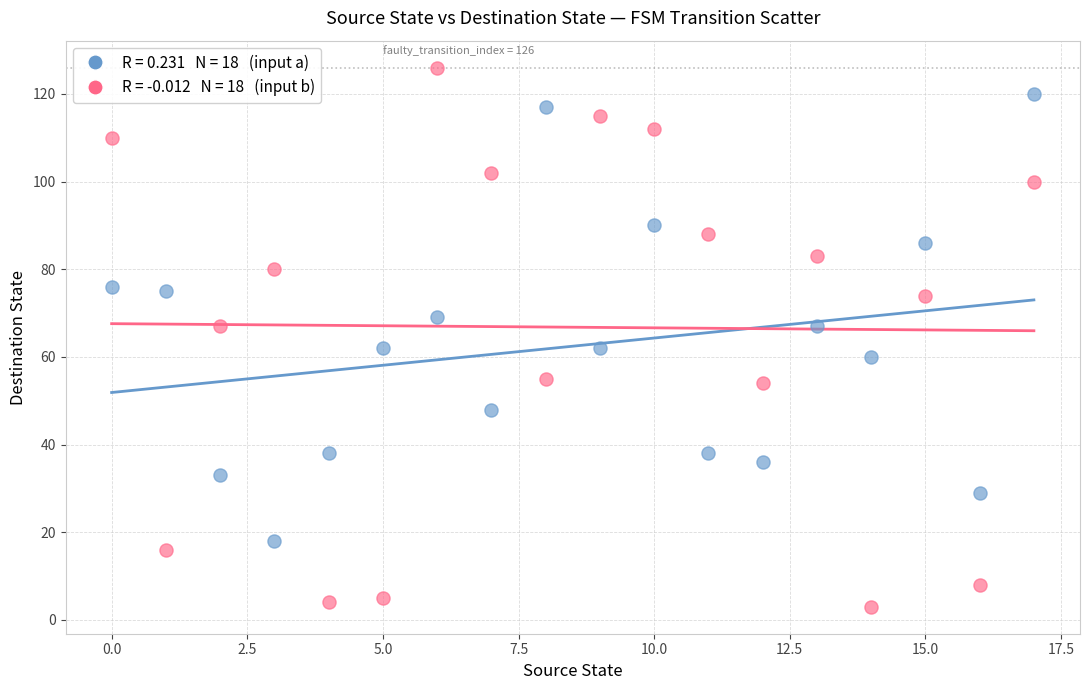

Across all data points, what is the range of Y values (max minus min)?

123